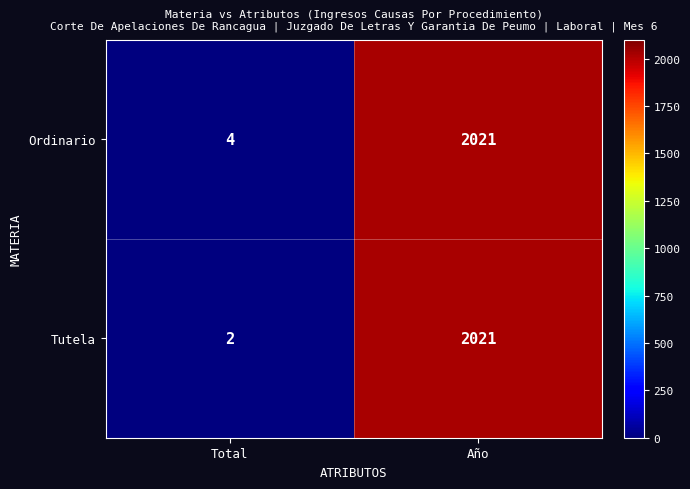

At which category is the sum across all series the highest?

Año